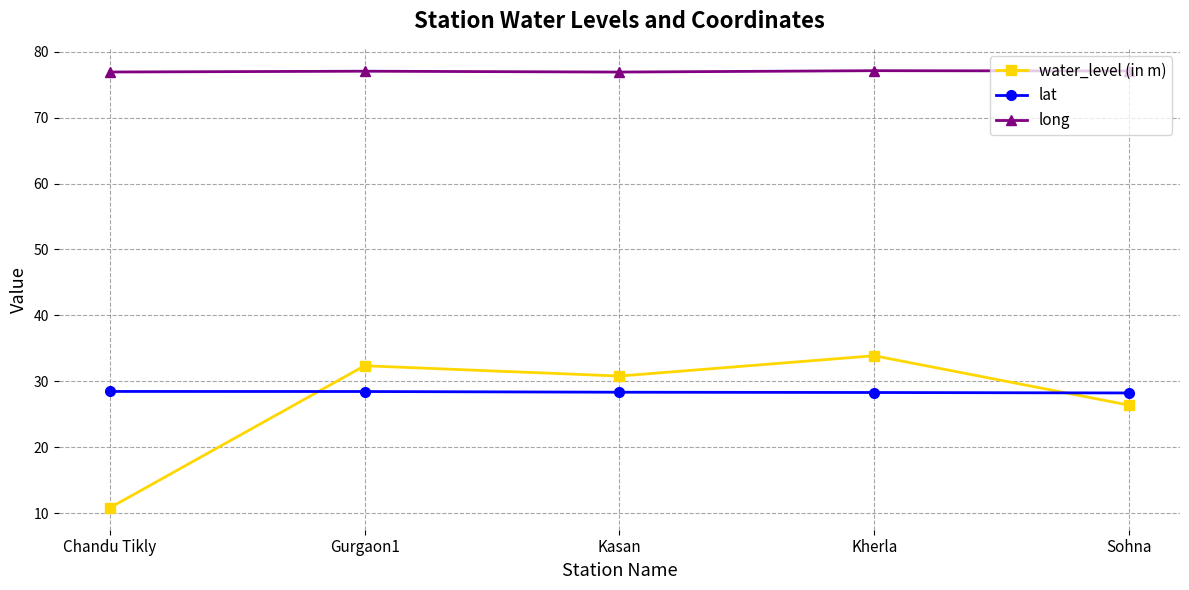

Is the value of lat at Kherla greater than the value of water_level (in m) at Sohna?

Yes